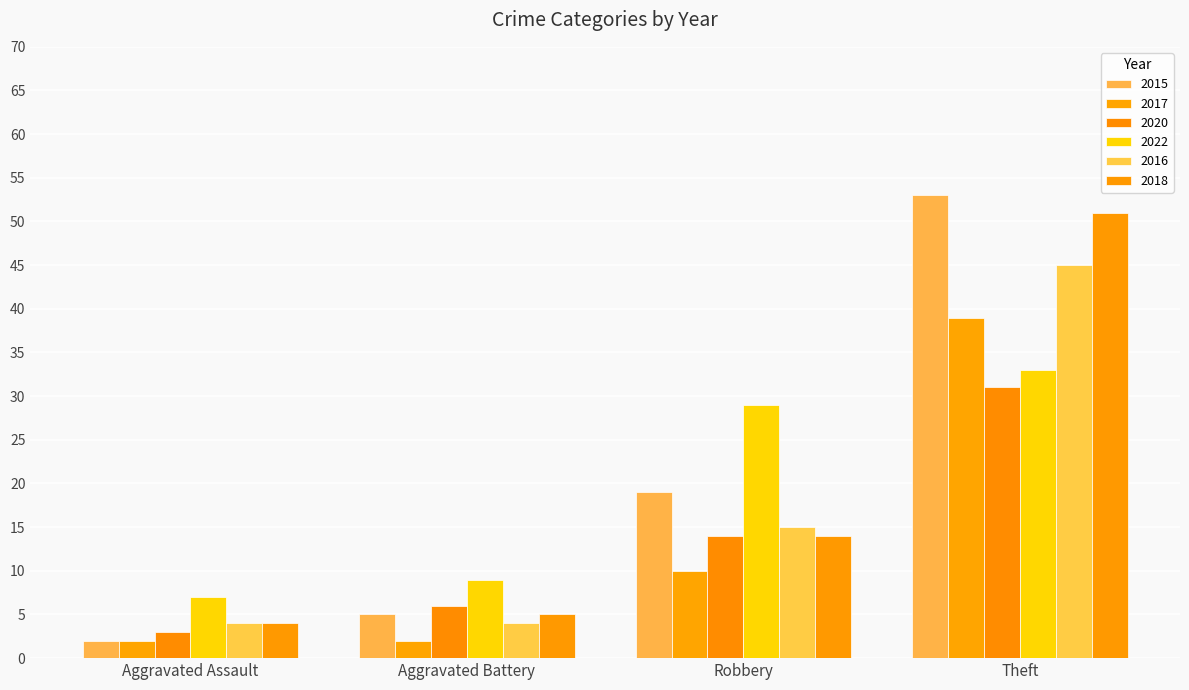

Are the bars horizontal?

No